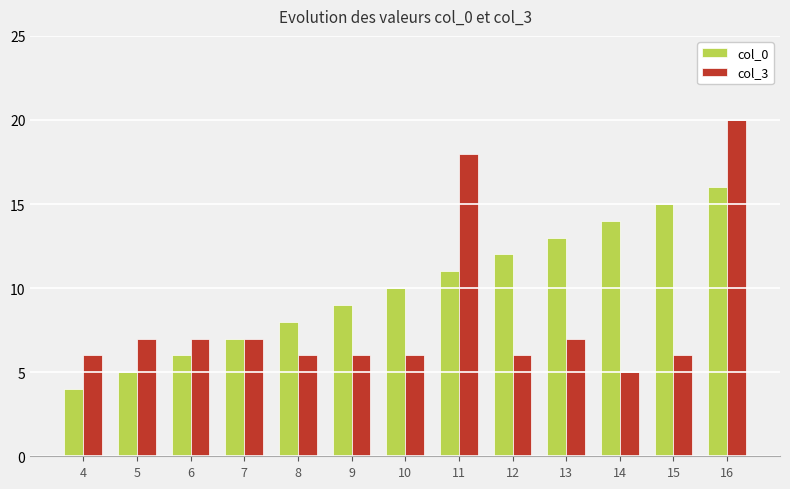

What is the difference between the highest and lowest values at 16?

4